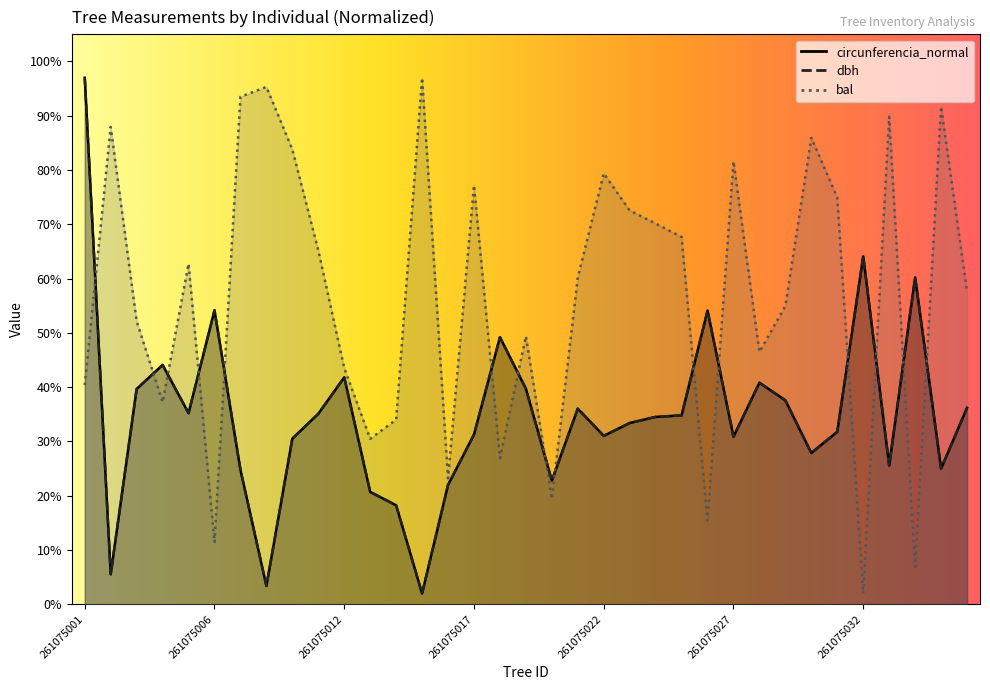

Where is the first local maximum for circunferencia_normal?

261075004